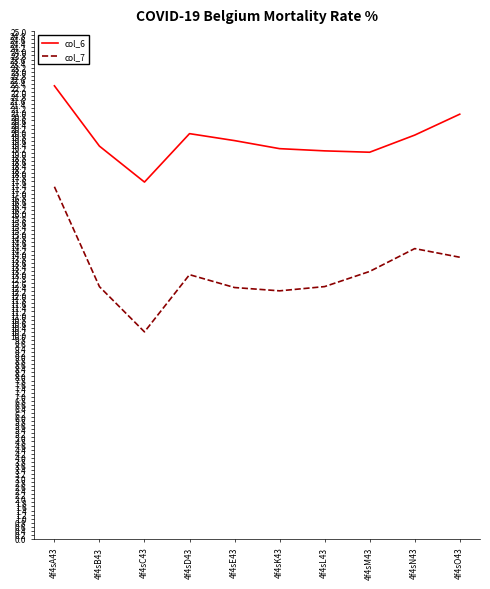

True or false: col_7 and col_6 cross at least once.

False